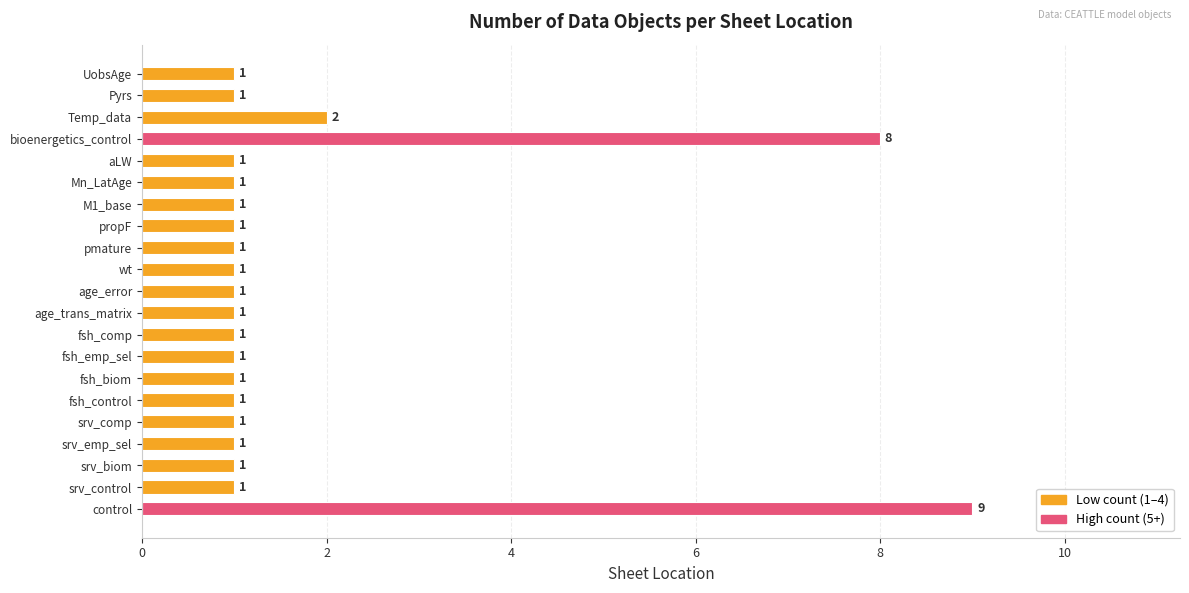

What is the greatest value displayed?

9